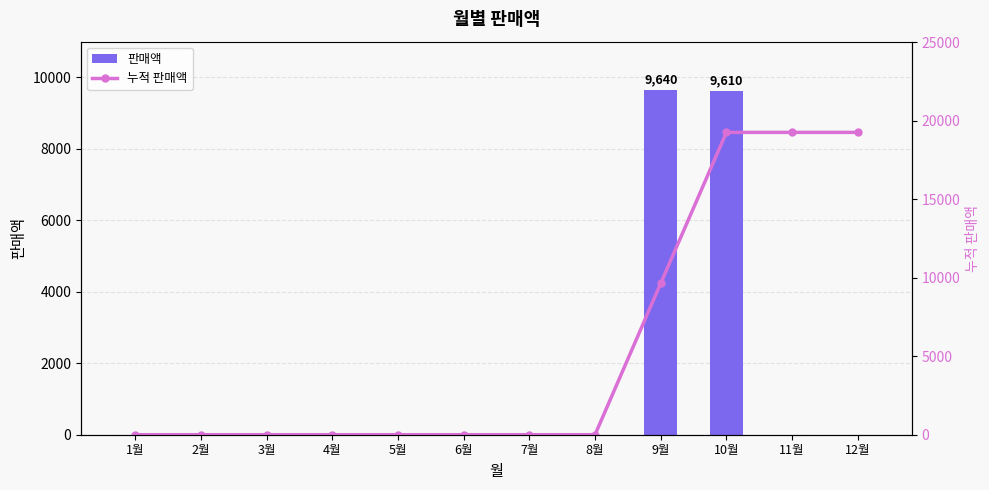

Count the 누적 판매액 values in the range 0 to 19250.

12